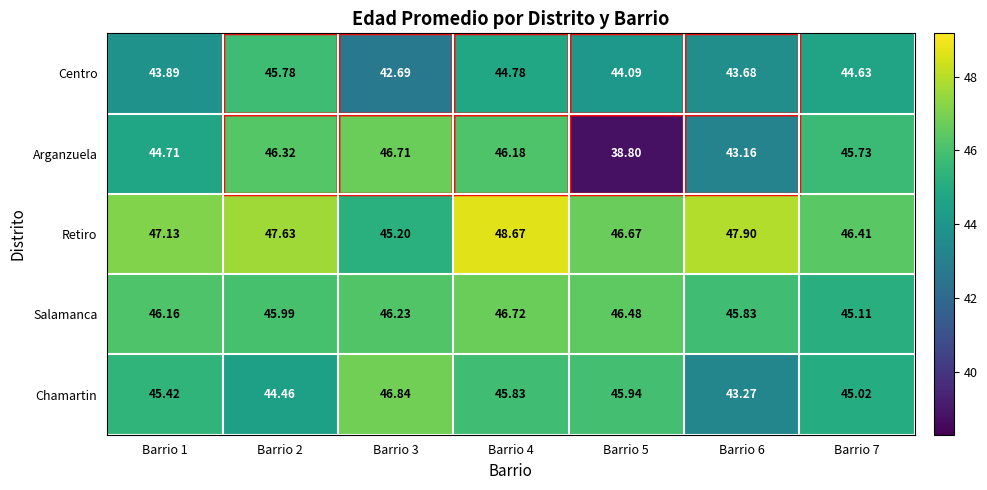

Which series has the largest range (max minus min)?

Arganzuela